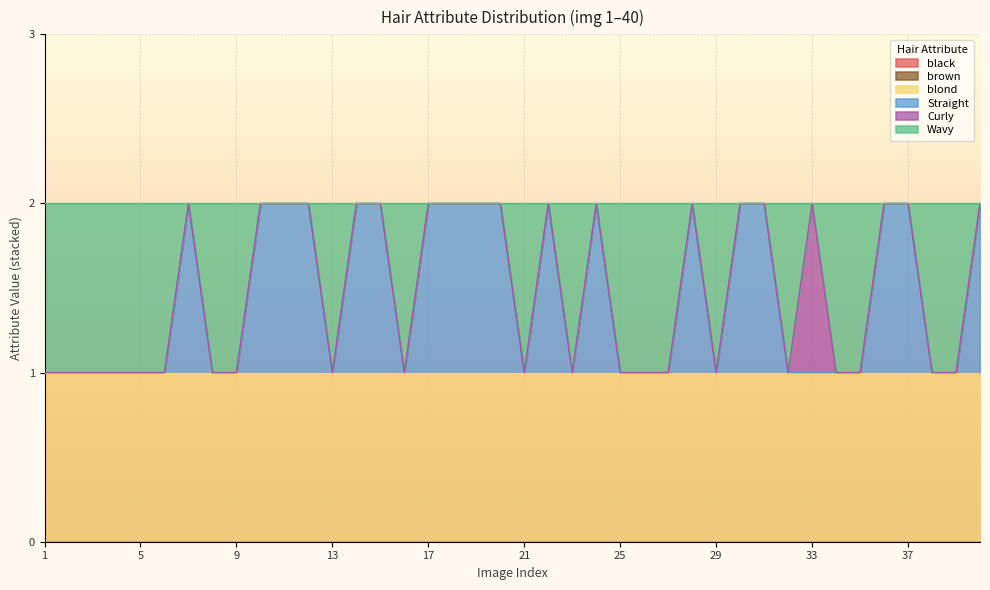

What value does the blond series have at 9?

1